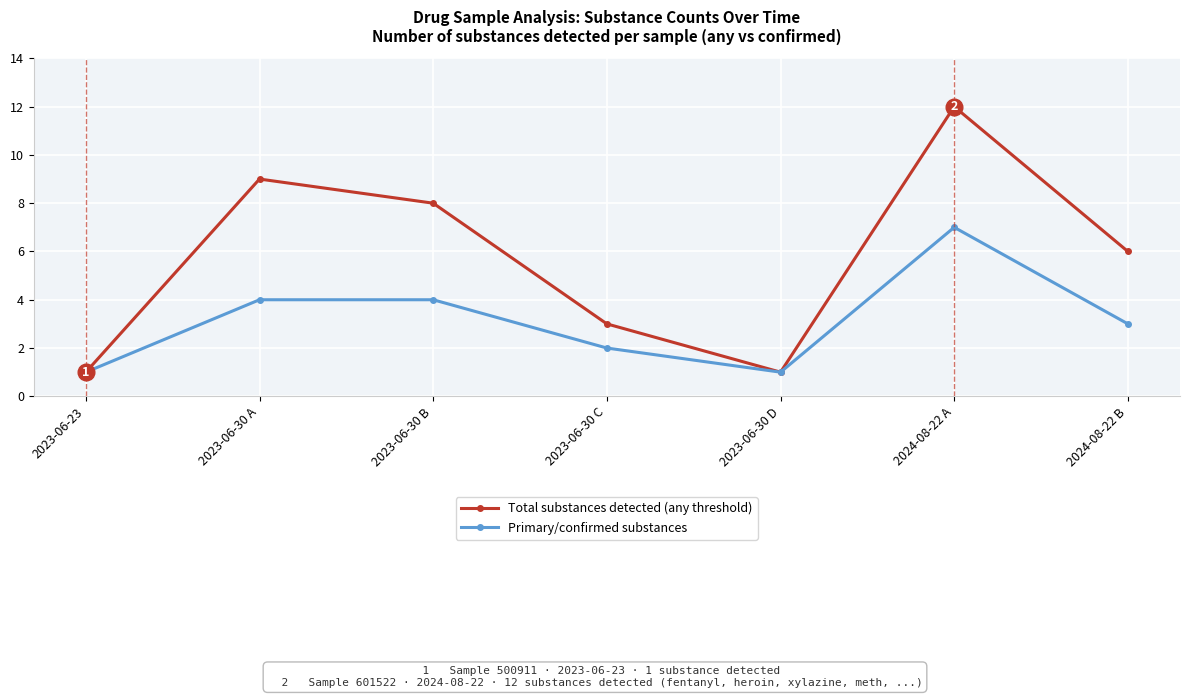

Reading right to left, list all the values displayed in this chart.

Total substances detected (any threshold): 2024-08-22 B=6	2024-08-22 A=12	2023-06-30 D=1	2023-06-30 C=3	2023-06-30 B=8	2023-06-30 A=9	2023-06-23=1
Primary/confirmed substances: 2024-08-22 B=3	2024-08-22 A=7	2023-06-30 D=1	2023-06-30 C=2	2023-06-30 B=4	2023-06-30 A=4	2023-06-23=1